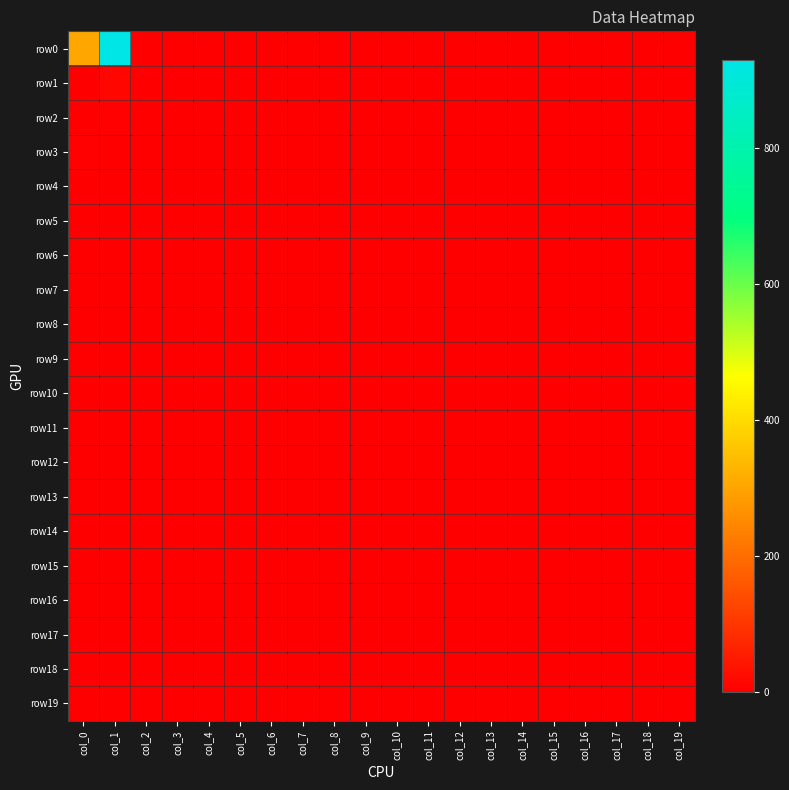

At how many categories does at least one series exceed 151?

2